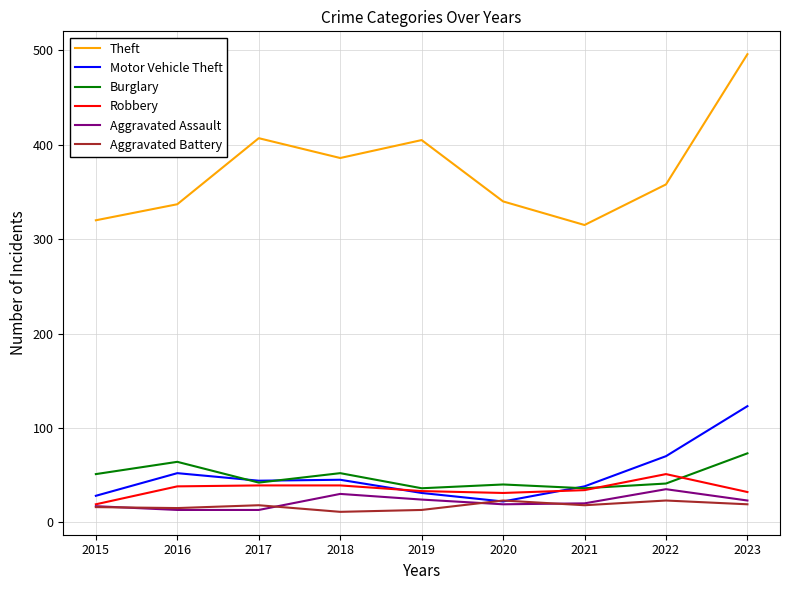

What is the minimum value for Aggravated Battery?

11